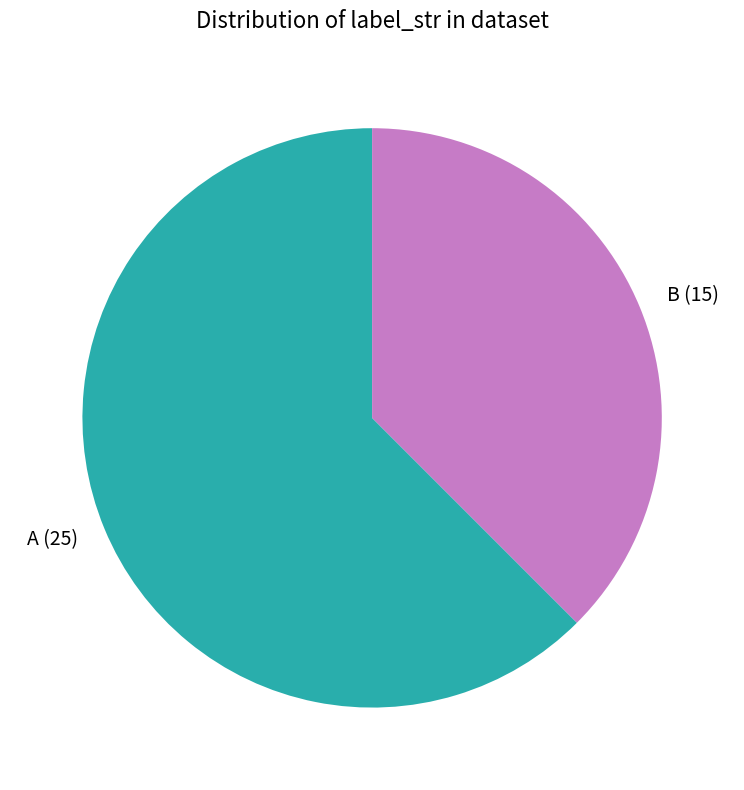

What is the ratio of the value at A to the value at B?

1.7